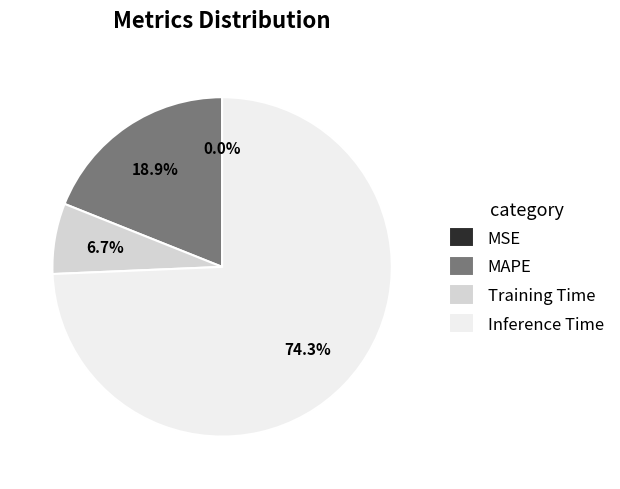

True or false: MAPE accounts for 19% of the total.

True